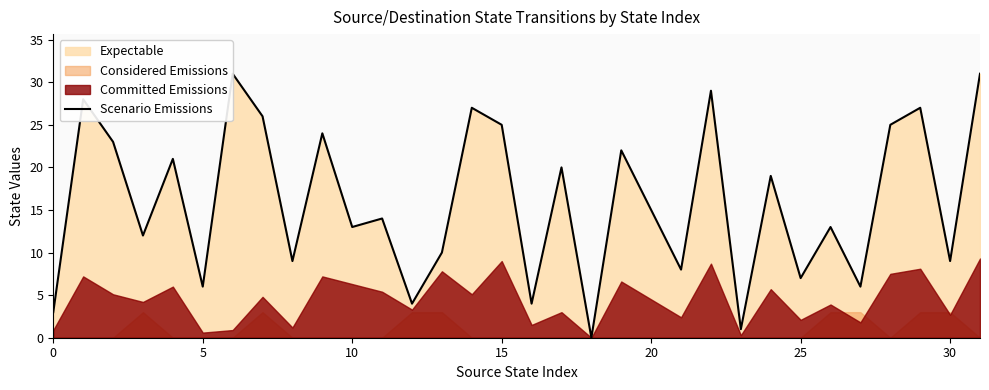

How many lines are shown in the chart?

1